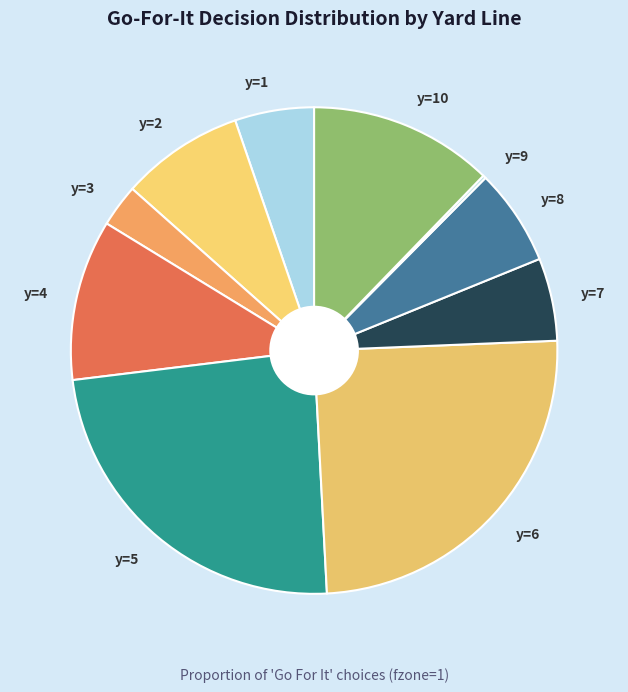

What is the largest slice in the pie chart?

y=6